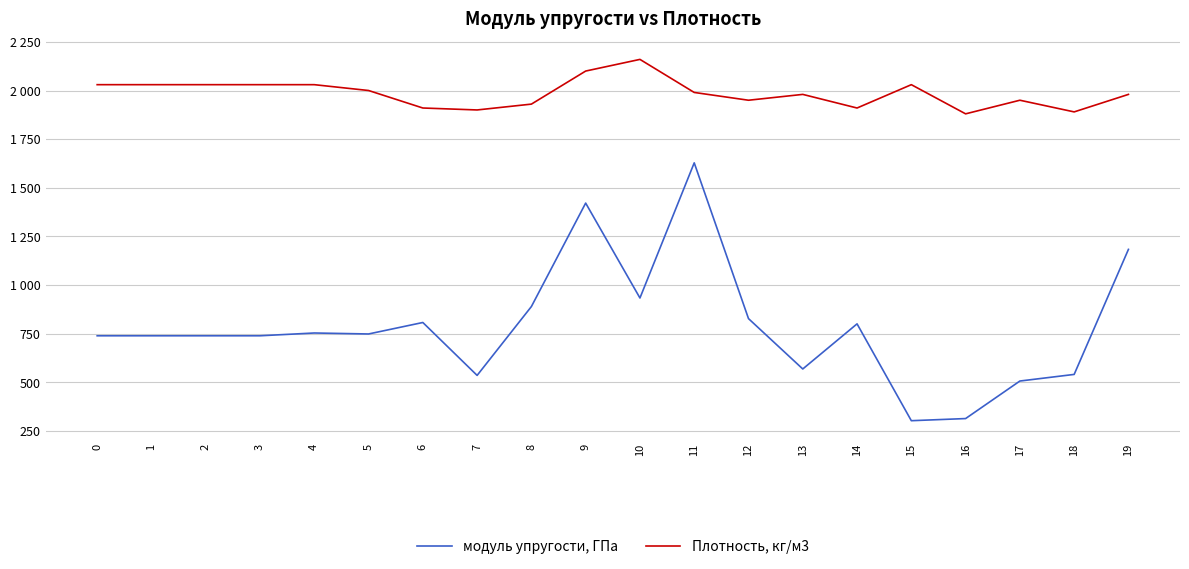

Reading left to right, list all the values displayed in this chart.

модуль упругости, ГПа: 0=738.7	1=738.7	2=738.7	3=738.7	4=753.0	5=748.0	6=807.0	7=535.0	8=889.0	9=1421.0	10=933.0	11=1628.0	12=827.0	13=568.0	14=800.0	15=302.0	16=313.0	17=506.0	18=540.0	19=1183.0
Плотность, кг/м3: 0=2030.0	1=2030.0	2=2030.0	3=2030.0	4=2030.0	5=2000.0	6=1910.0	7=1900.0	8=1930.0	9=2100.0	10=2160.0	11=1990.0	12=1950.0	13=1980.0	14=1910.0	15=2030.0	16=1880.0	17=1950.0	18=1890.0	19=1980.0